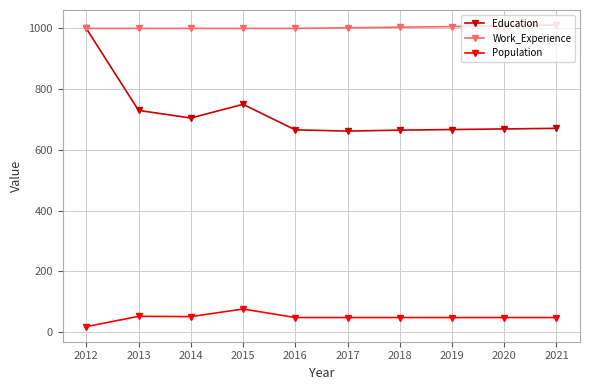

How many values in the Population series are below 48?

1